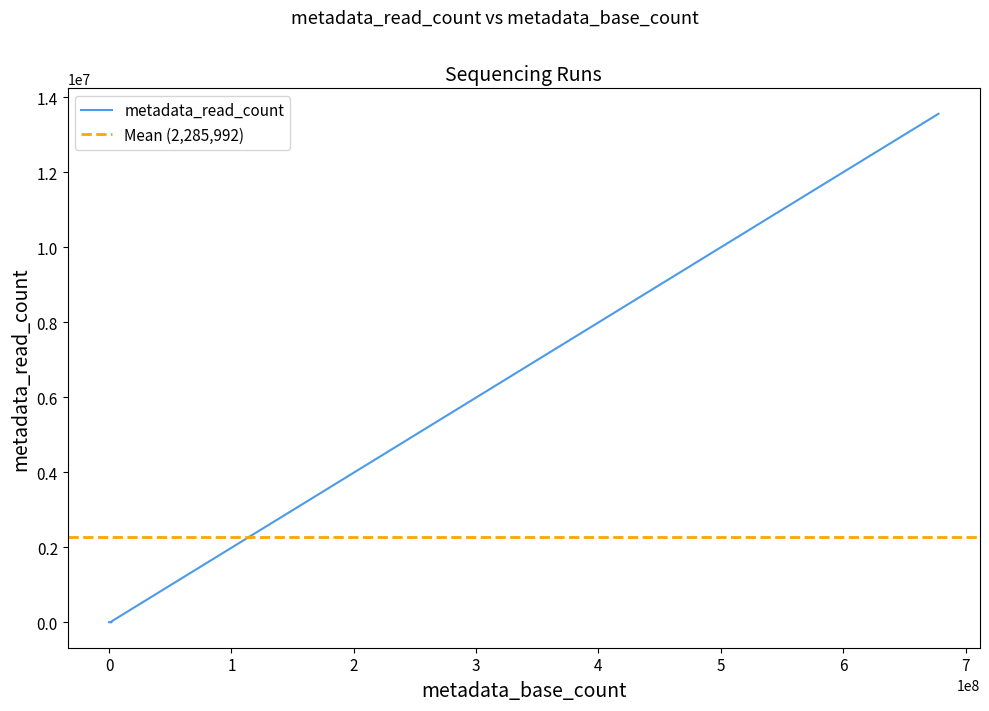

What is the difference between the maximum and minimum values?

13558199